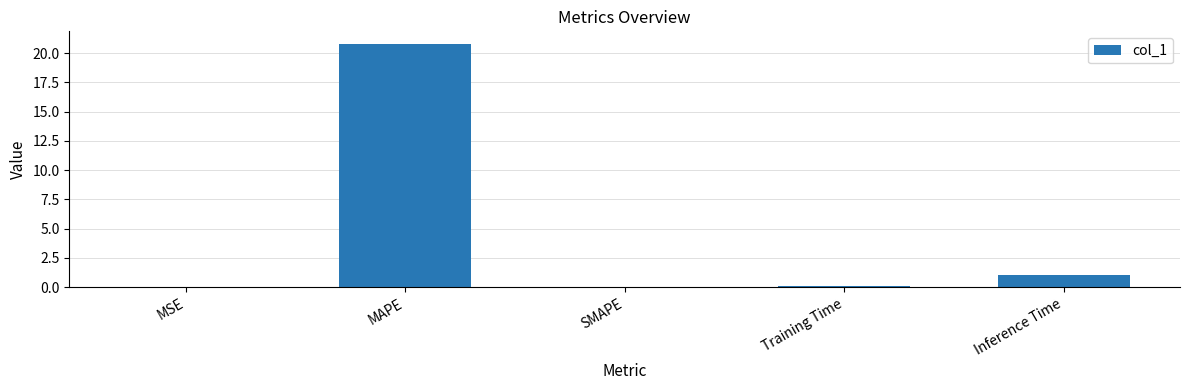

True or false: the data shows 12.4 at SMAPE.

False